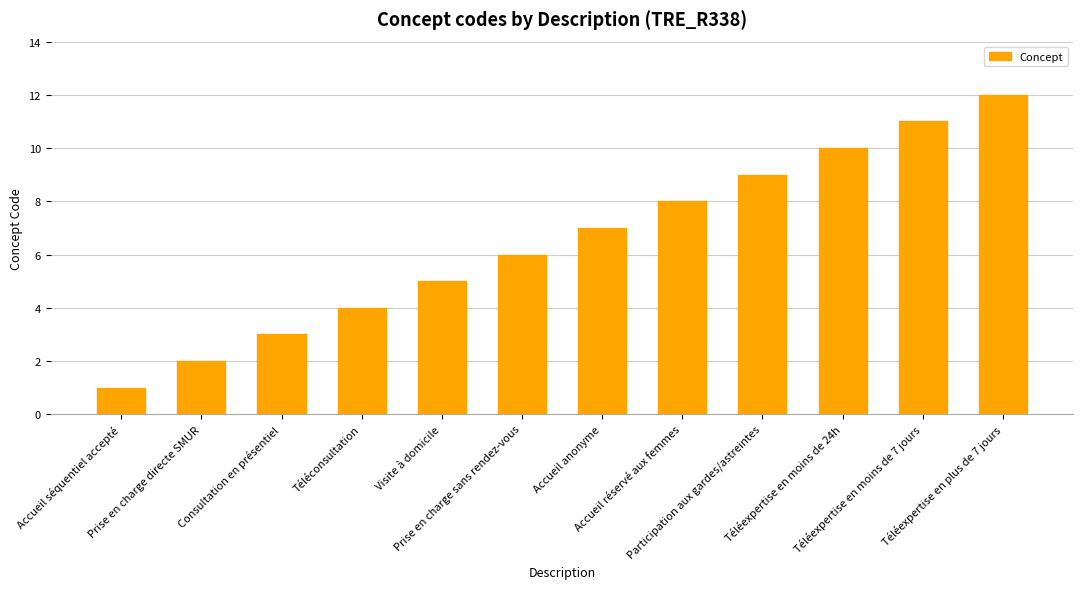

Are the bars grouped side by side (vs. stacked)?

No